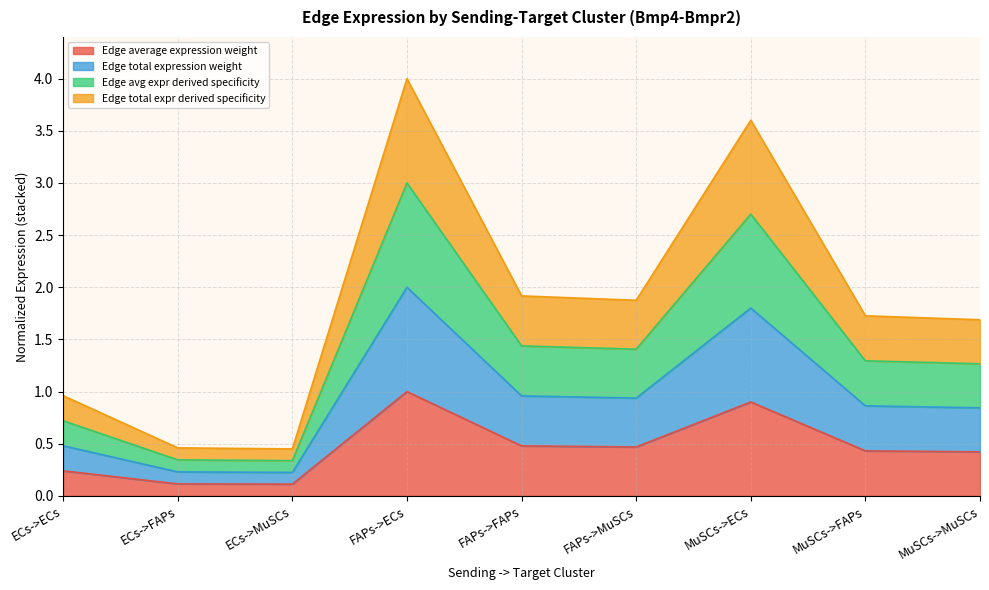

How many lines are shown in the chart?

4